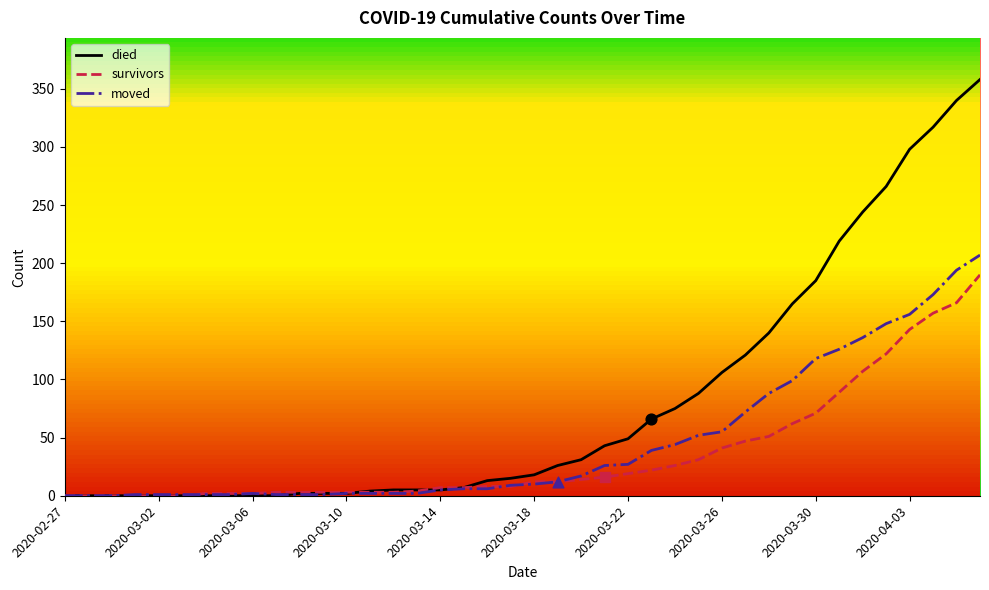

Which series has the largest total across all categories?

died